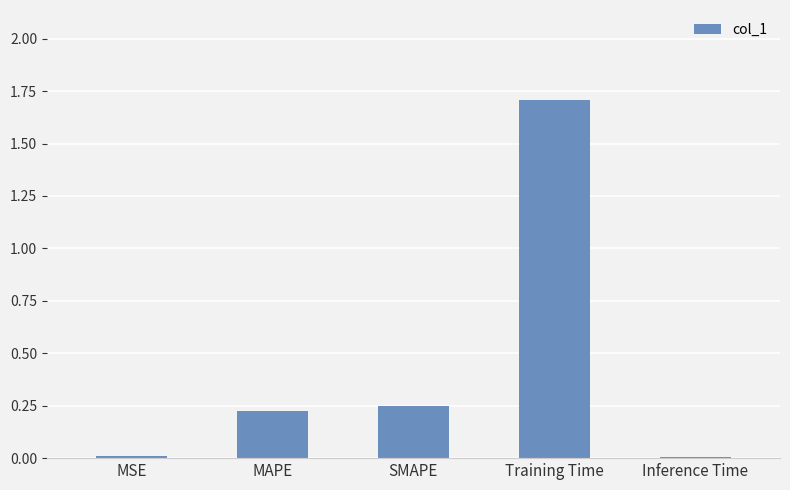

What is the average value?

0.4